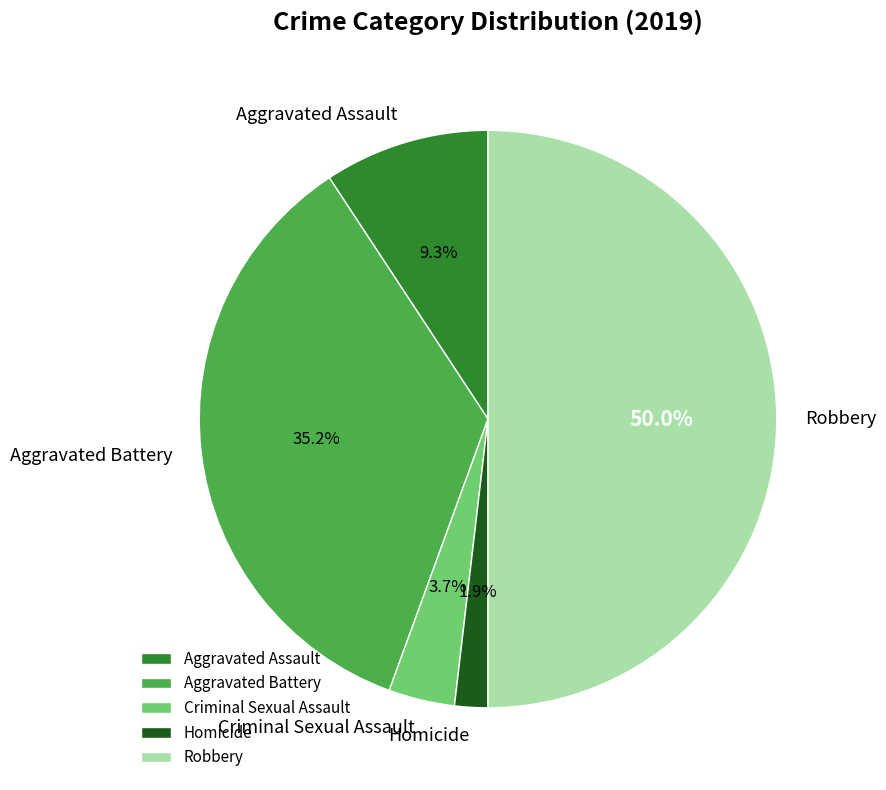

Rank the categories by value from highest to lowest.

Robbery, Aggravated Battery, Aggravated Assault, Criminal Sexual Assault, Homicide